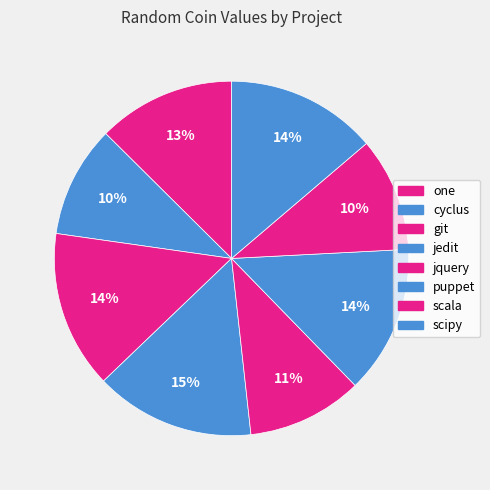

Is it true that cyclus is 1% of the pie?

False